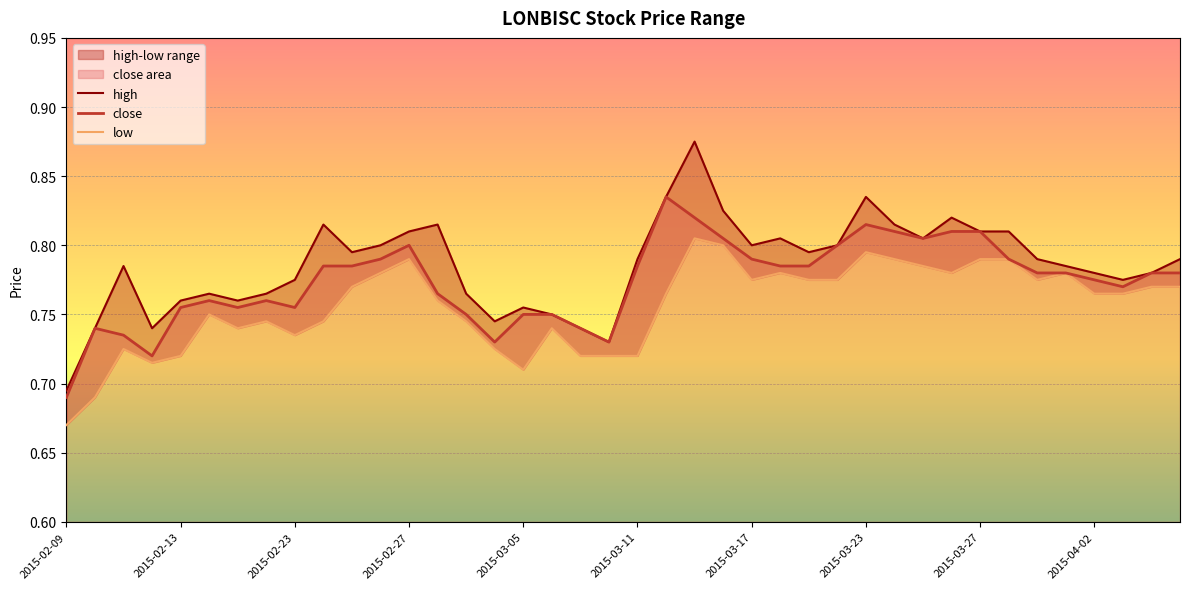

How many lines are shown in the chart?

3